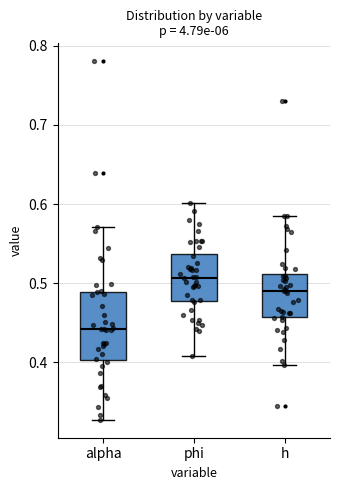

Which box is the tallest, from its lower edge to its upper edge?

alpha